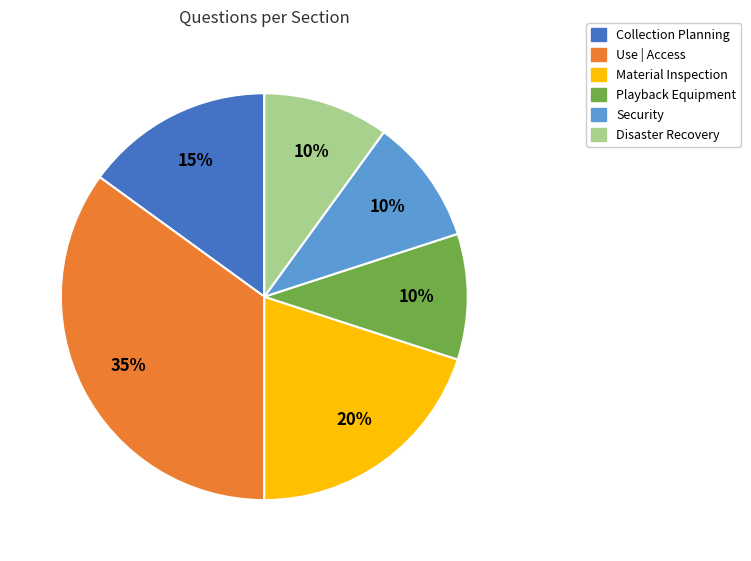

To the nearest percent, what is the combined percentage of Collection Planning and Use | Access?

50%